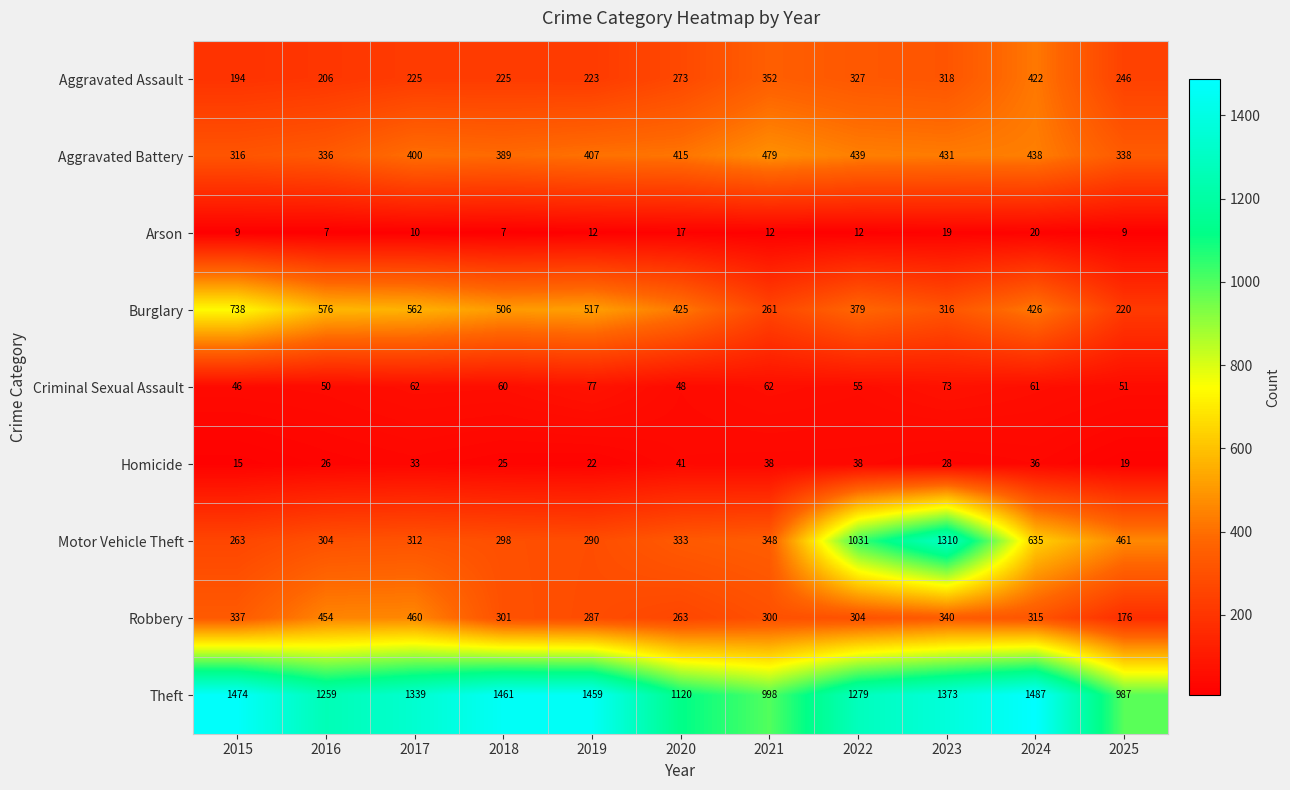

Is it true that Aggravated Assault equals 77 at 2015?

False